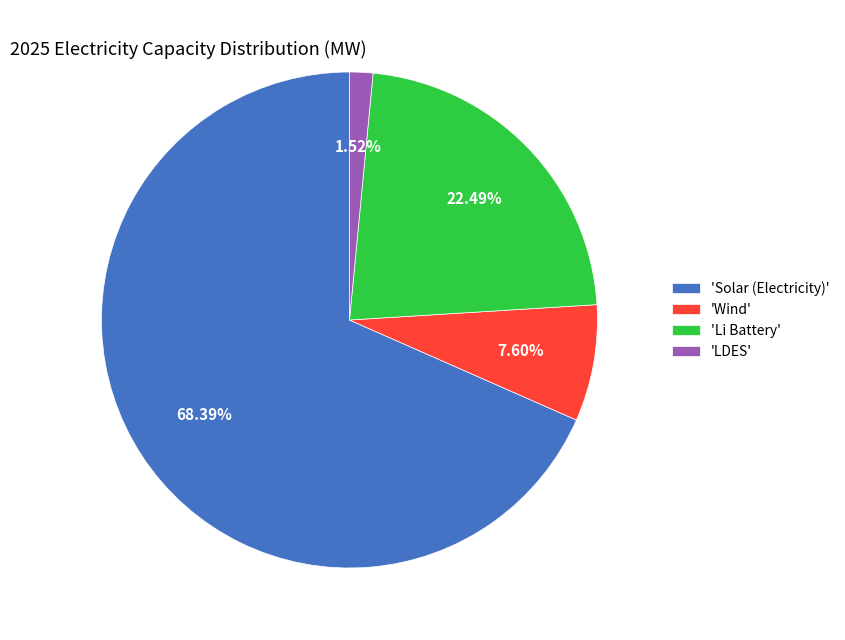

Approximately how many times larger is the value at 'Solar (Electricity)' compared to 'Wind'?

9.0